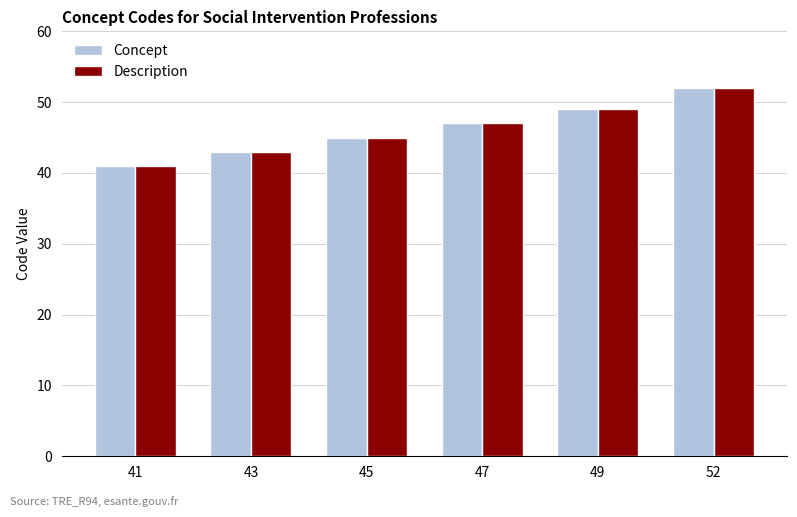

Read the Description value at 45, to the nearest 5.

45